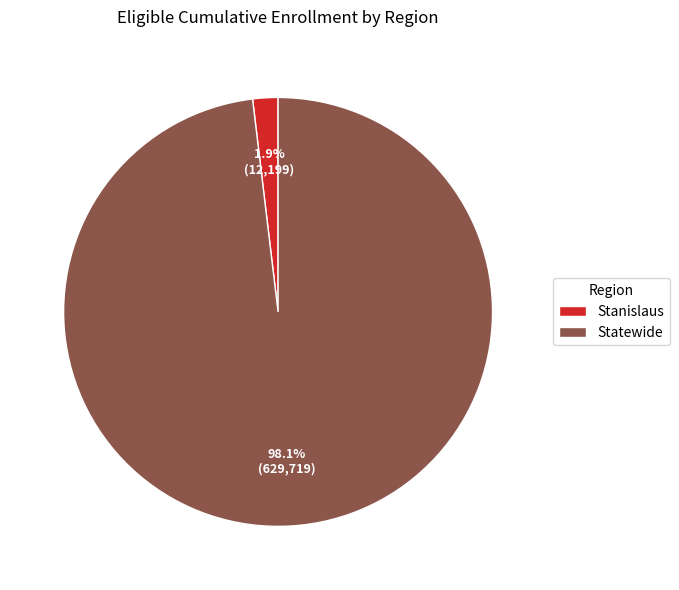

What is the smallest slice in the pie chart?

Stanislaus